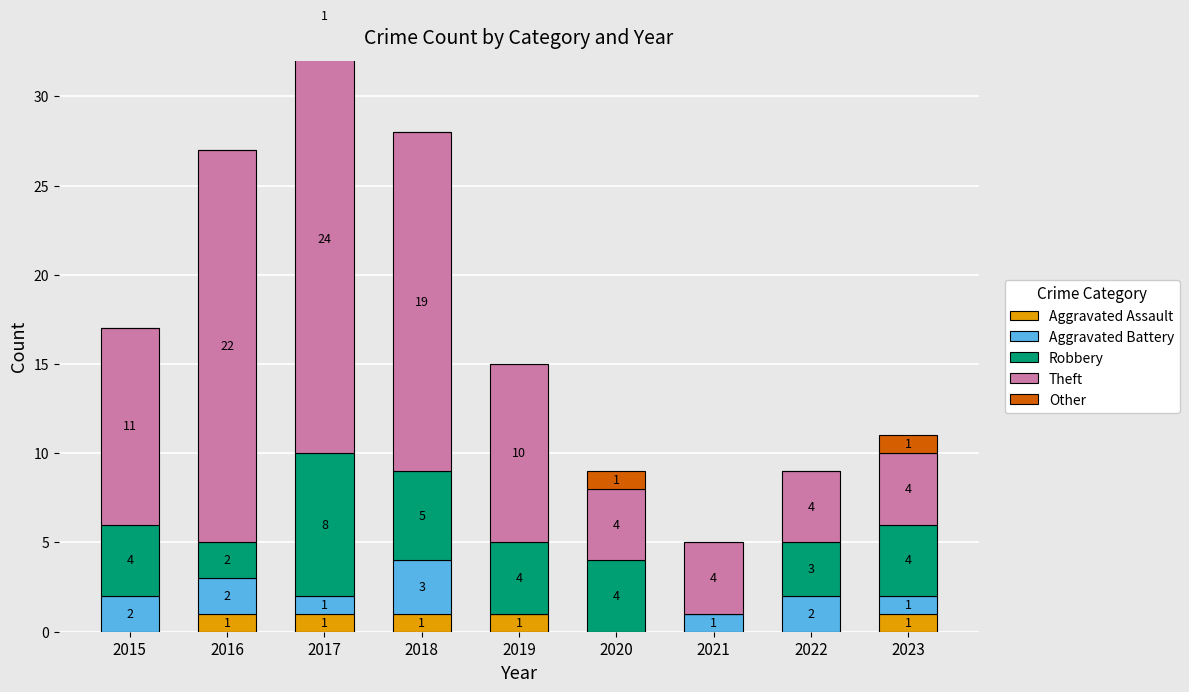

How many positive values does the Robbery series have?

8